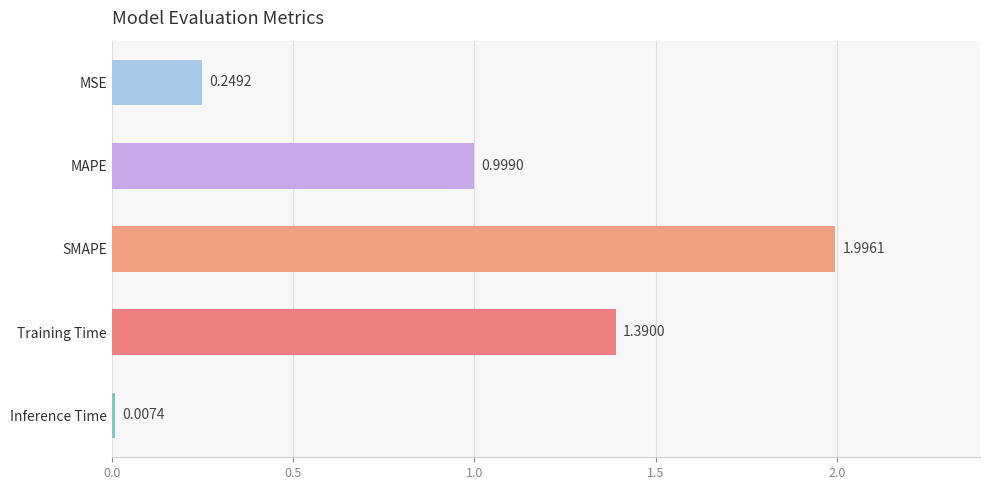

Which label corresponds to the smallest value in the chart?

Inference Time